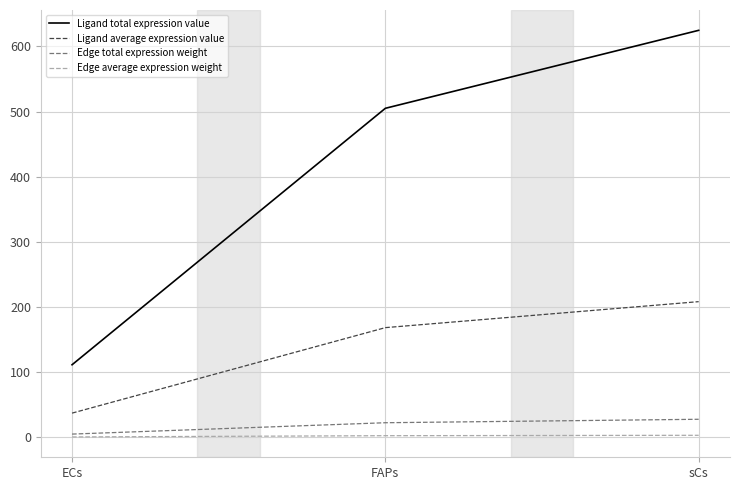

Where is Ligand total expression value nearest to the value 368?

FAPs